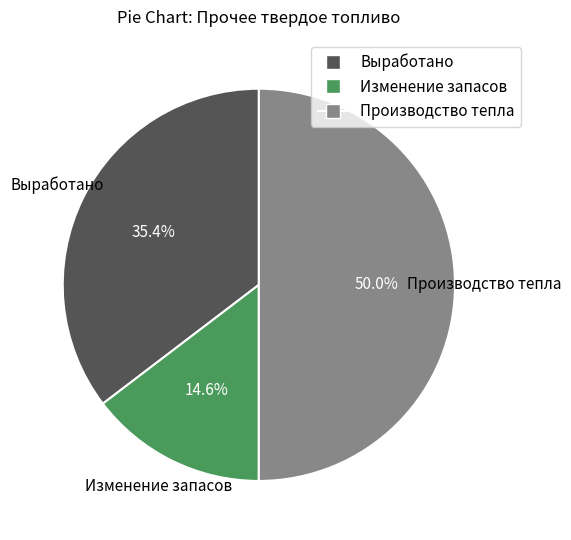

What percentage do Изменение запасов and Производство тепла together represent?

64.6%